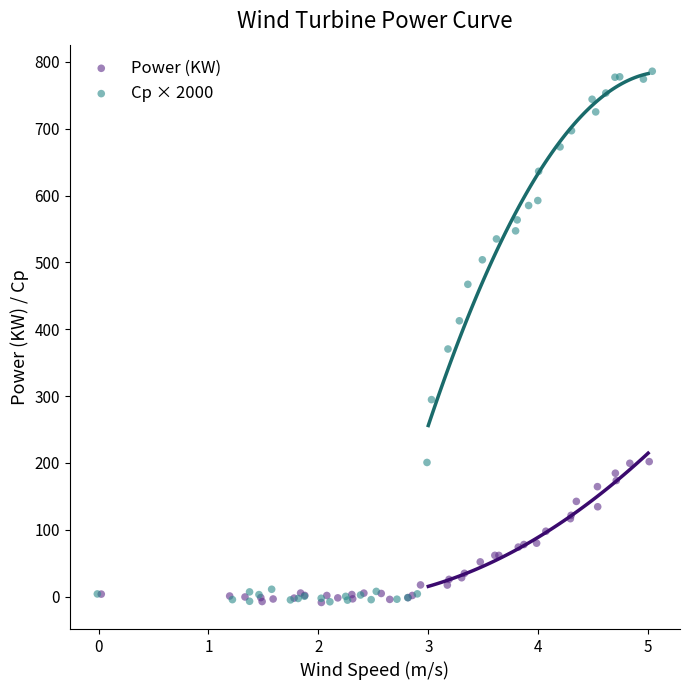

Which series reaches the maximum Y coordinate?

Cp × 2000